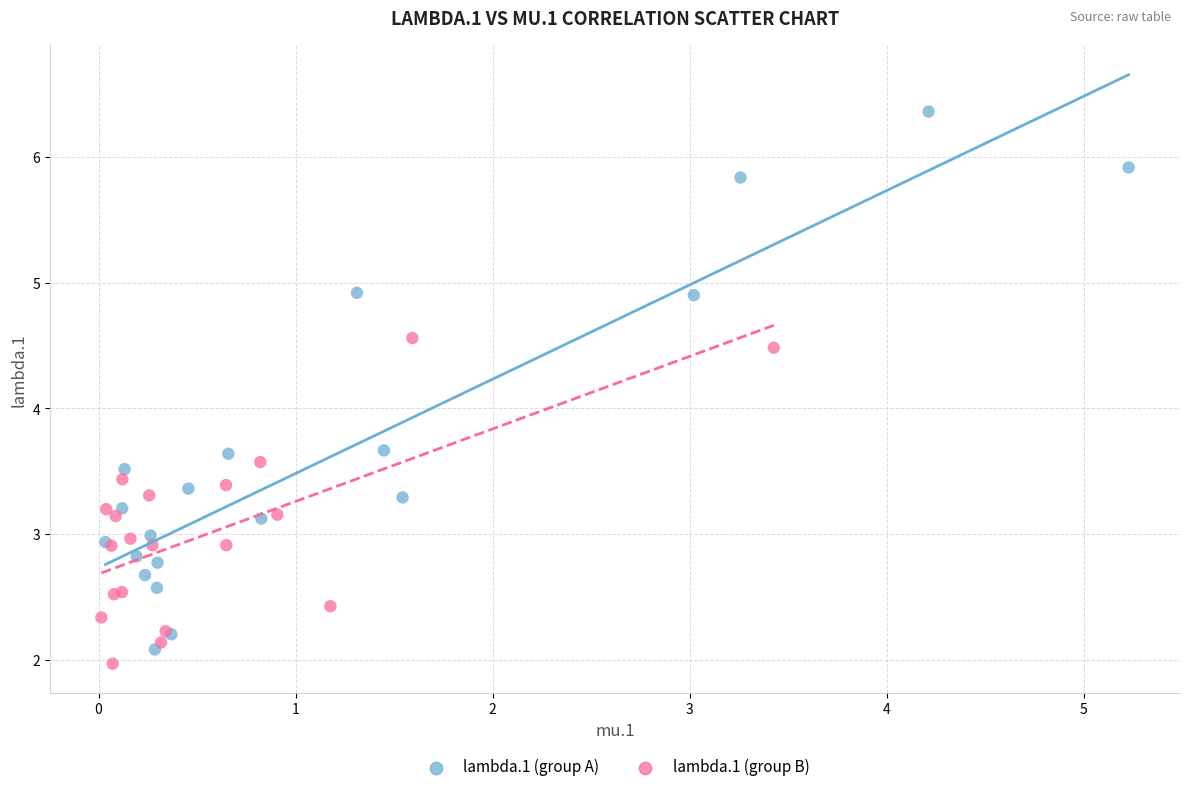

Which series contains the highest Y value?

lambda.1 (group A)